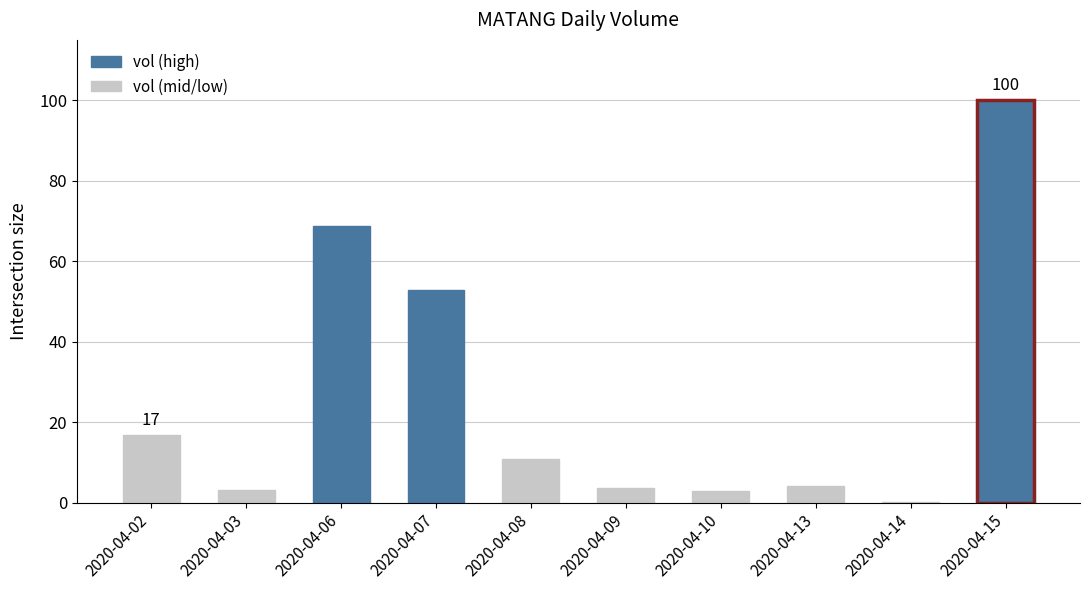

Between 2020-04-07 and 2020-04-03, which is larger?

2020-04-07